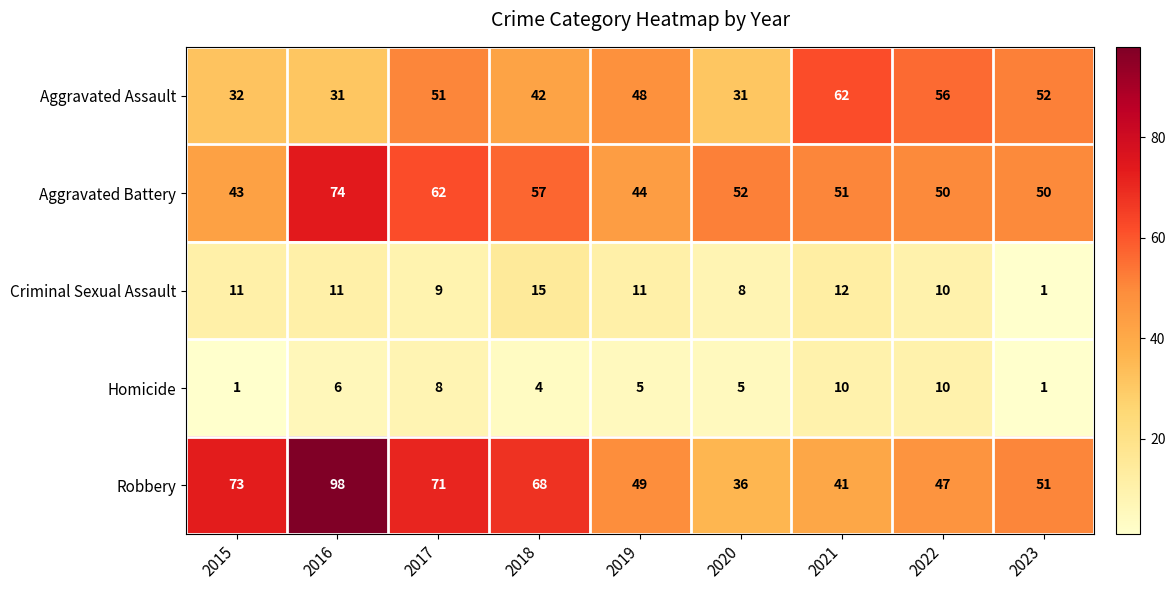

Count the Homicide values in the range 4 to 8.

5